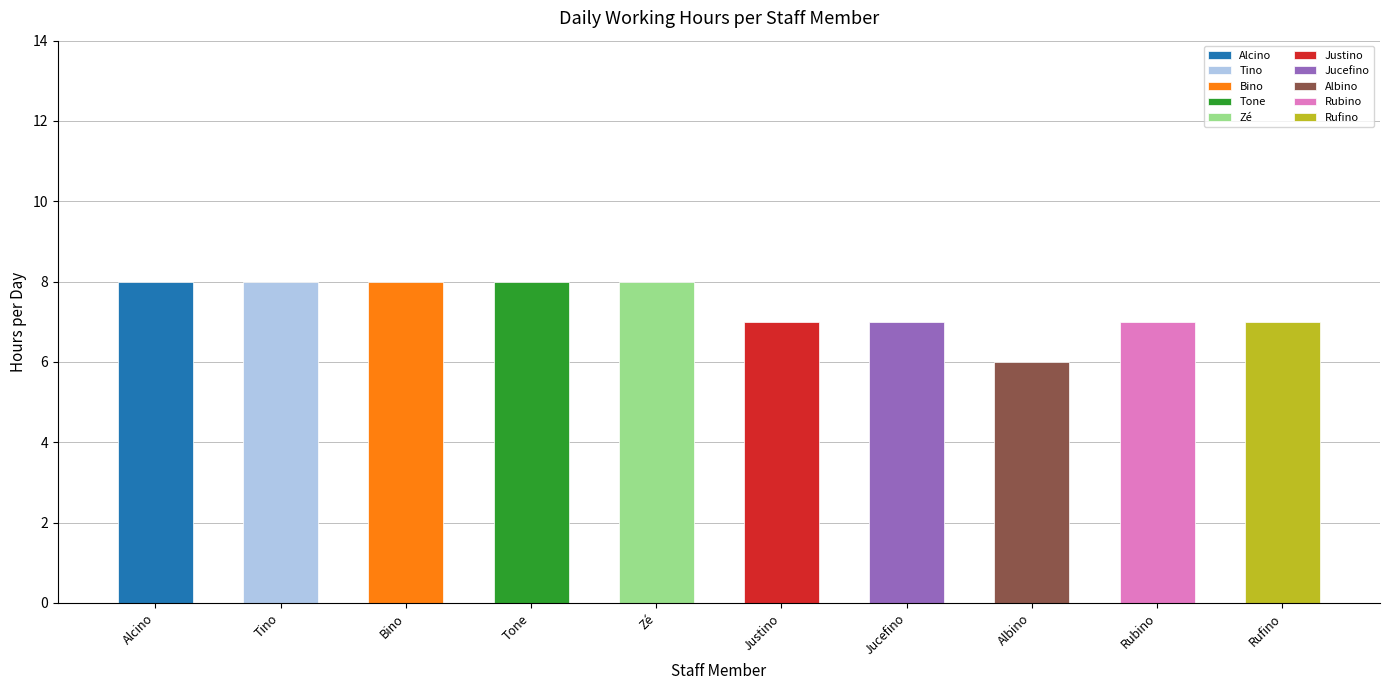

What is the ratio of the value at Bino to the value at Jucefino?

1.1